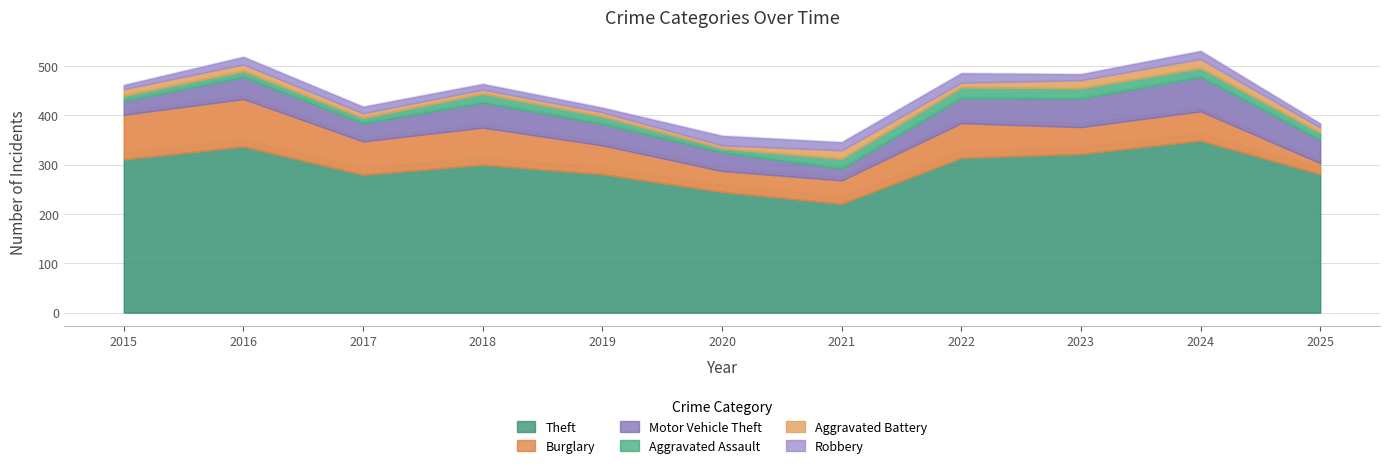

How many lines are shown in the chart?

6